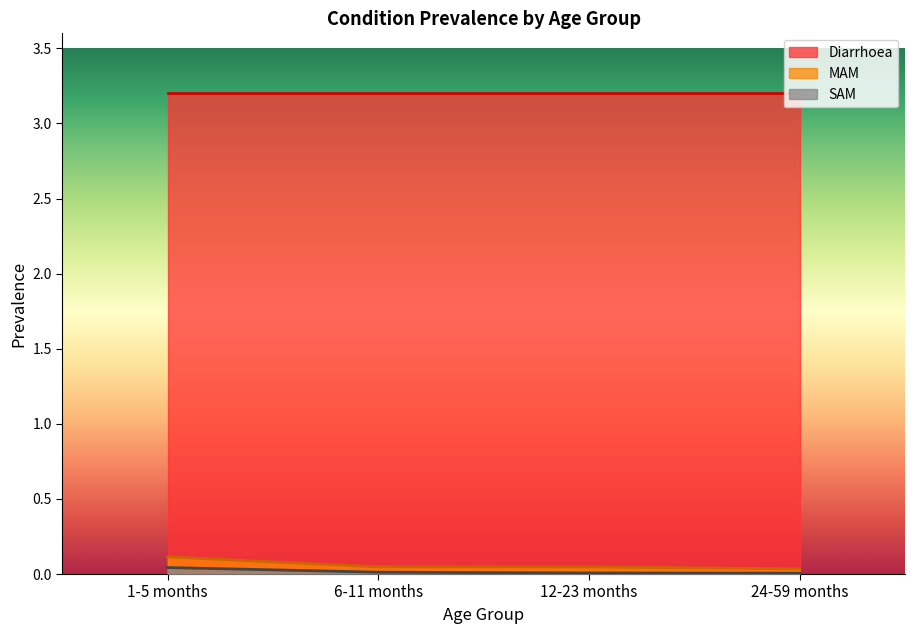

Which series has the widest spread of values?

MAM